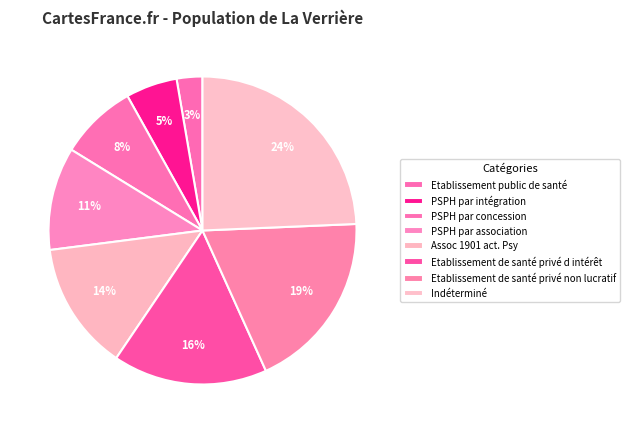

Does any single category account for the majority?

No